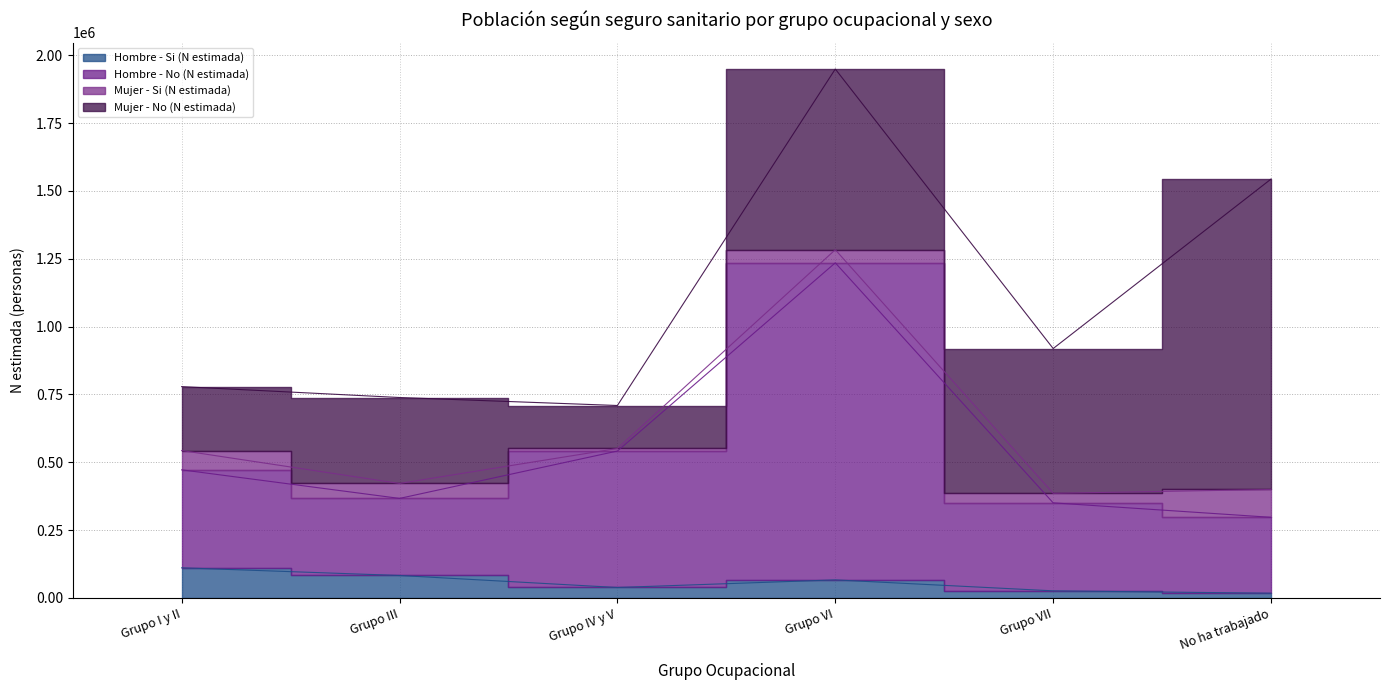

At which label does Hombre - No (N estimada) first exceed 472273?

Grupo IV y V